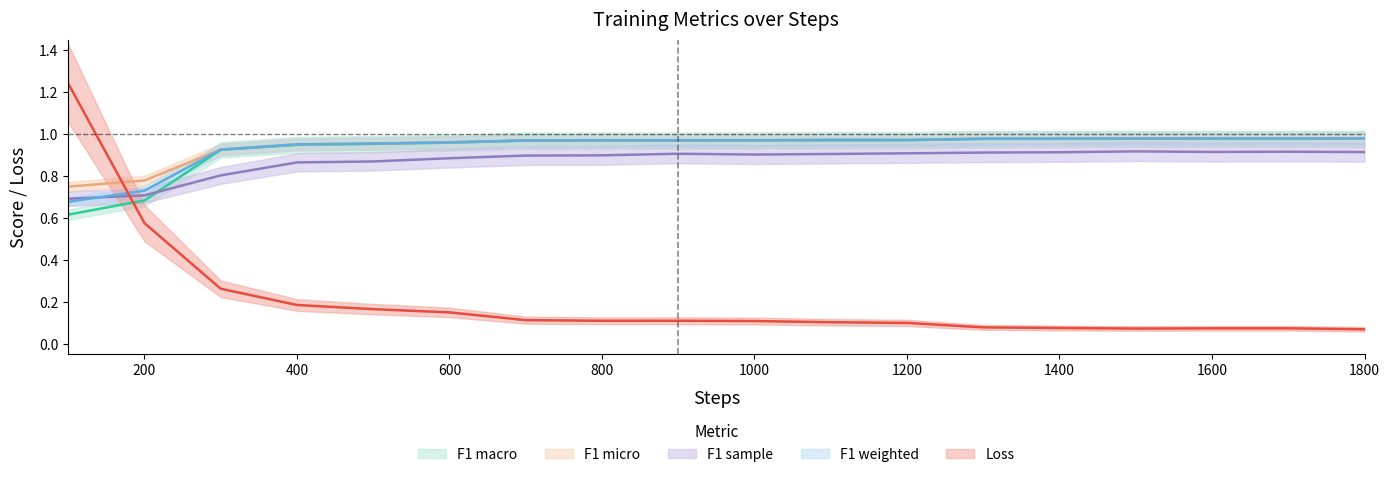

What is the total value across all series at 800?

3.9